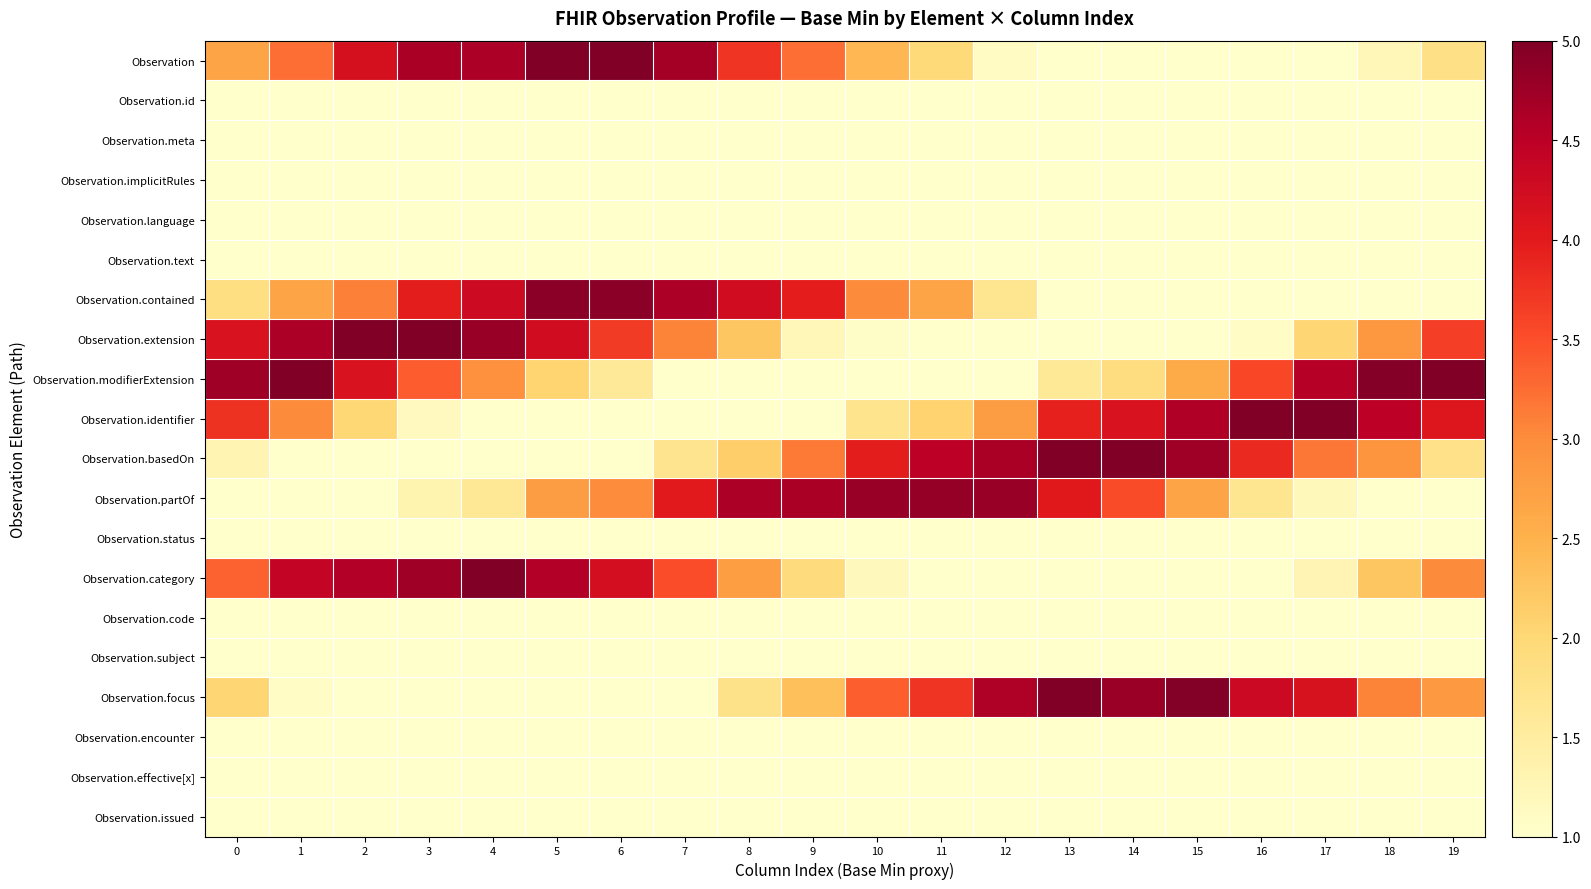

Reading left to right, what are all the values shown in this chart?

row_0: 0=2.7	1=3.2	2=4.2	3=4.6	4=4.6	5=5.0	6=5.0	7=4.7	8=3.7	9=3.2	10=2.4	11=2.0	12=1.1	13=0.7	14=0.1	15=0.0	16=0.2	17=0.2	18=1.2	19=1.8
row_1: 0=1.0	1=0.9	2=1.0	3=1.0	4=1.0	5=0.6	6=0.6	7=0.2	8=0.1	9=0.3	10=0.2	11=0.3	12=0.0	13=0.0	14=0.1	15=0.0	16=0.2	17=0.5	18=0.5	19=0.9
row_2: 0=0.9	1=1.0	2=0.9	3=0.5	4=0.6	5=0.5	6=0.1	7=0.0	8=0.1	9=0.0	10=0.0	11=0.0	12=0.4	13=0.5	14=0.7	15=0.9	16=0.8	17=1.0	18=0.8	19=0.8
row_3: 0=0.7	1=0.4	2=0.3	3=0.3	4=0.1	5=0.0	6=0.0	7=0.0	8=0.0	9=0.2	10=0.3	11=0.5	12=0.9	13=0.7	14=0.7	15=0.9	16=0.9	17=1.0	18=0.9	19=0.9
row_4: 0=0.2	1=0.0	2=0.2	3=0.0	4=0.0	5=0.0	6=0.4	7=0.4	8=0.4	9=0.8	10=0.7	11=1.0	12=1.0	13=0.9	14=0.8	15=0.9	16=0.6	17=0.3	18=0.2	19=0.5
row_5: 0=0.3	1=0.2	2=0.1	3=0.6	4=0.7	5=0.8	6=0.8	7=0.8	8=0.7	9=1.0	10=1.0	11=0.7	12=0.7	13=0.7	14=0.3	15=0.6	16=0.4	17=0.2	18=0.0	19=0.1
row_6: 0=1.9	1=2.7	2=3.1	3=4.0	4=4.3	5=4.9	6=4.9	7=4.6	8=4.2	9=4.0	10=3.0	11=2.7	12=1.7	13=0.9	14=0.5	15=0.0	16=0.3	17=0.1	18=0.7	19=0.8
row_7: 0=4.1	1=4.6	2=5.0	3=5.0	4=4.8	5=4.2	6=3.7	7=3.1	8=2.2	9=1.2	10=1.1	11=0.6	12=0.0	13=0.0	14=0.0	15=0.7	16=1.1	17=2.0	18=2.9	19=3.6
row_8: 0=4.7	1=5.0	2=4.1	3=3.4	4=3.0	5=2.1	6=1.6	7=0.9	8=0.2	9=0.3	10=0.0	11=0.3	12=0.6	13=1.6	14=1.9	15=2.6	16=3.6	17=4.5	18=4.9	19=5.0
row_9: 0=3.8	1=3.0	2=2.0	3=1.2	4=0.8	5=0.3	6=0.0	7=0.0	8=0.5	9=0.7	10=1.7	11=2.1	12=2.8	13=3.9	14=4.1	15=4.6	16=5.0	17=5.0	18=4.5	19=4.1
row_10: 0=1.3	1=0.8	2=0.2	3=0.0	4=0.0	5=0.2	6=0.7	7=1.7	8=2.1	9=3.1	10=4.0	11=4.5	12=4.7	13=5.0	14=5.0	15=4.7	16=3.9	17=3.2	18=2.9	19=1.8
row_11: 0=0.0	1=0.1	2=0.6	3=1.3	4=1.6	5=2.8	6=3.0	7=4.0	8=4.6	9=4.6	10=4.8	11=4.8	12=4.8	13=4.0	14=3.5	15=2.7	16=1.7	17=1.2	18=0.2	19=0.0
row_12: 0=1.0	1=1.0	2=1.0	3=1.0	4=1.0	5=1.0	6=1.0	7=1.0	8=1.0	9=1.0	10=1.0	11=1.0	12=1.0	13=1.0	14=1.0	15=1.0	16=1.0	17=1.0	18=1.0	19=1.0
row_13: 0=3.3	1=4.4	2=4.6	3=4.7	4=5.0	5=4.6	6=4.2	7=3.5	8=2.8	9=1.9	10=1.2	11=0.6	12=0.0	13=0.1	14=0.1	15=0.2	16=0.6	17=1.3	18=2.2	19=3.0
row_14: 0=1.0	1=1.0	2=1.0	3=1.0	4=1.0	5=1.0	6=1.0	7=1.0	8=1.0	9=1.0	10=1.0	11=1.0	12=1.0	13=1.0	14=1.0	15=1.0	16=1.0	17=1.0	18=1.0	19=1.0
row_15: 0=1.0	1=0.5	2=0.6	3=0.4	4=0.5	5=0.1	6=0.0	7=0.1	8=0.0	9=0.0	10=0.2	11=0.3	12=0.3	13=0.5	14=0.7	15=0.8	16=0.9	17=1.0	18=0.9	19=1.0
row_16: 0=2.0	1=1.1	2=0.4	3=0.2	4=0.2	5=0.2	6=0.6	7=1.0	8=1.8	9=2.3	10=3.4	11=3.7	12=4.6	13=5.0	14=4.8	15=5.0	16=4.3	17=4.1	18=3.1	19=2.8
row_17: 0=0.0	1=0.3	2=0.2	3=0.2	4=0.4	5=0.5	6=0.8	7=0.5	8=0.9	9=0.7	10=1.0	11=0.8	12=1.0	13=0.9	14=0.8	15=0.7	16=0.6	17=0.5	18=0.2	19=0.1
row_18: 0=0.4	1=0.0	2=0.2	3=0.3	4=0.8	5=0.8	6=1.0	7=1.0	8=0.9	9=1.0	10=1.0	11=0.6	12=0.5	13=0.3	14=0.1	15=0.0	16=0.3	17=0.0	18=0.0	19=0.2
row_19: 0=0.6	1=1.0	2=1.0	3=0.9	4=0.9	5=1.0	6=1.0	7=1.0	8=0.5	9=0.8	10=0.5	11=0.0	12=0.2	13=0.2	14=0.0	15=0.0	16=0.2	17=0.0	18=0.2	19=0.4